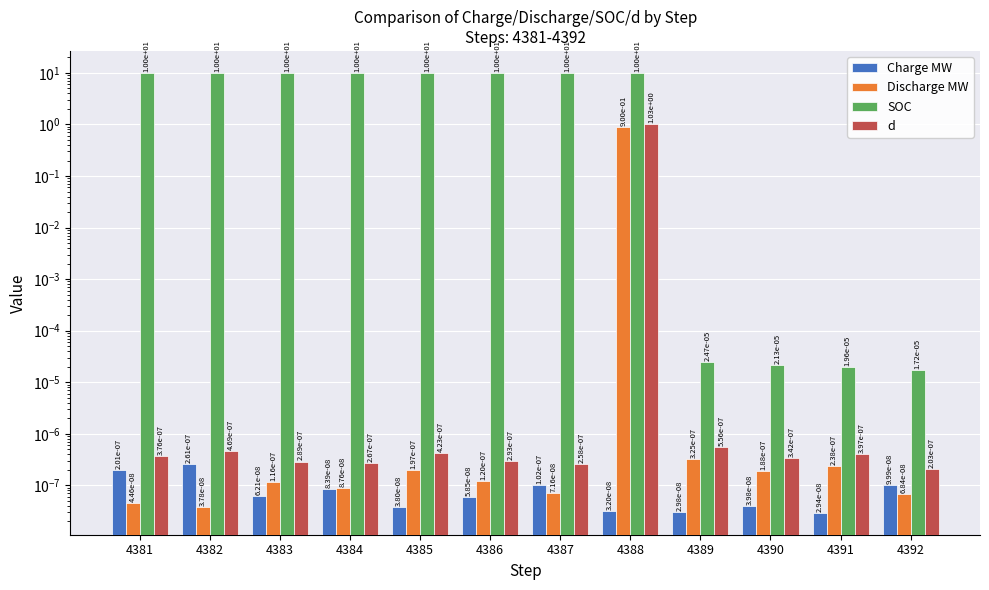

Rank the series by their maximum value, from lowest to highest.

Charge MW, Discharge MW, d, SOC